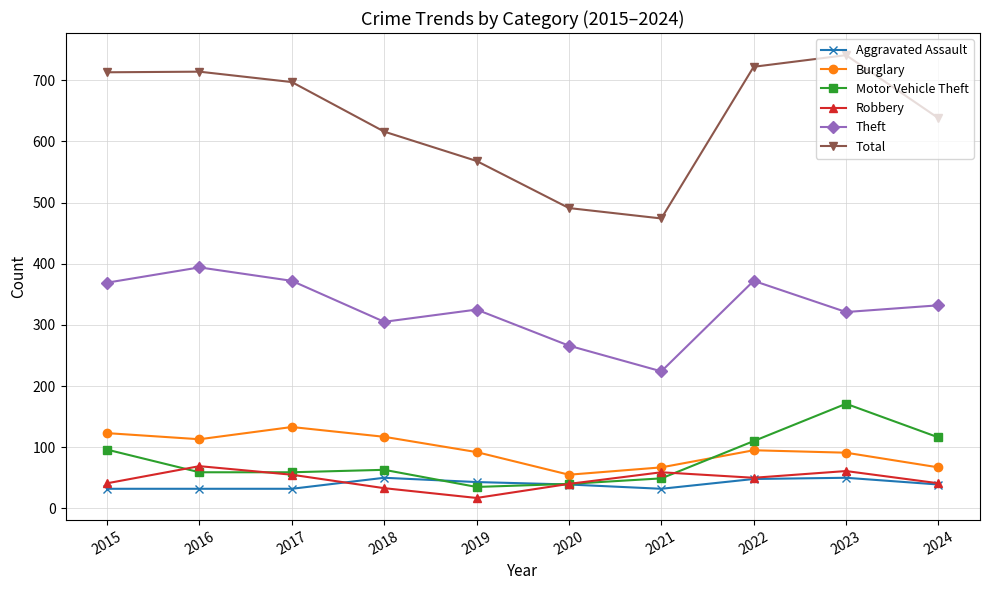

What is the minimum value for Total?

474